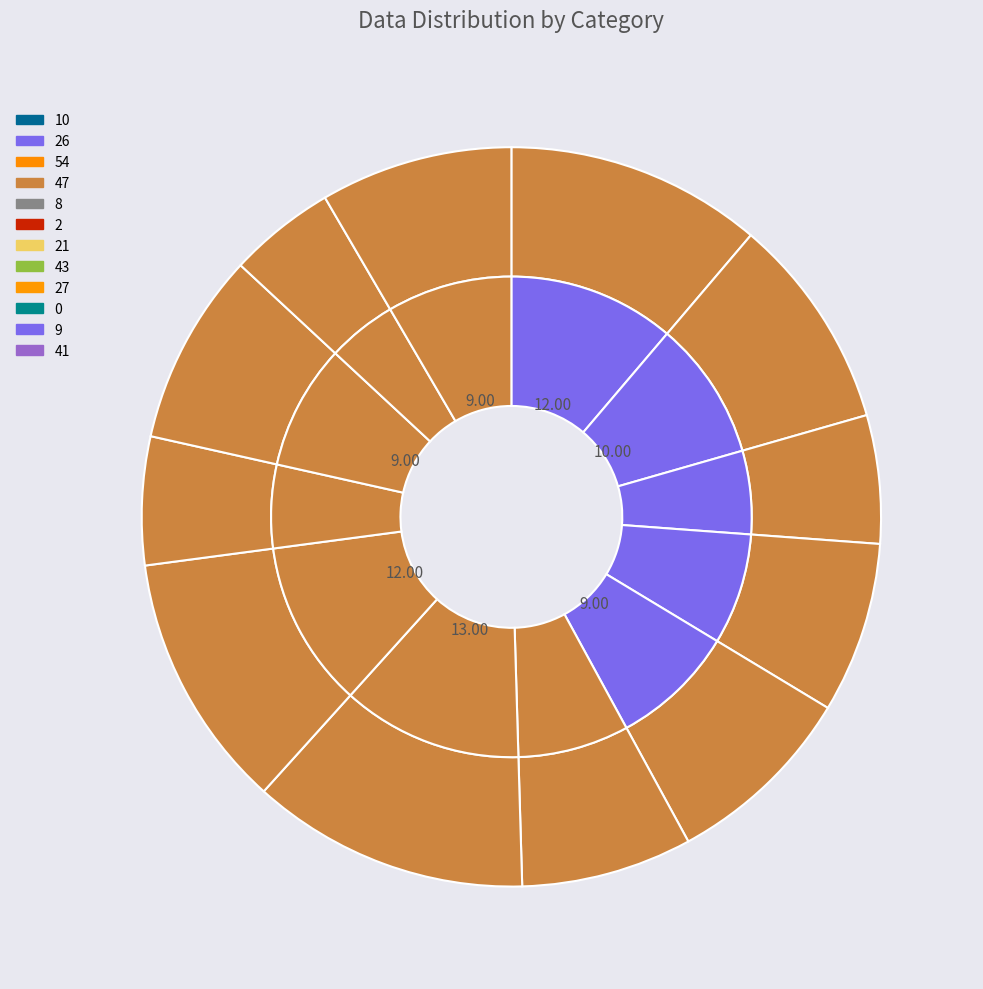

Which has a higher value, 26 or 0?

26